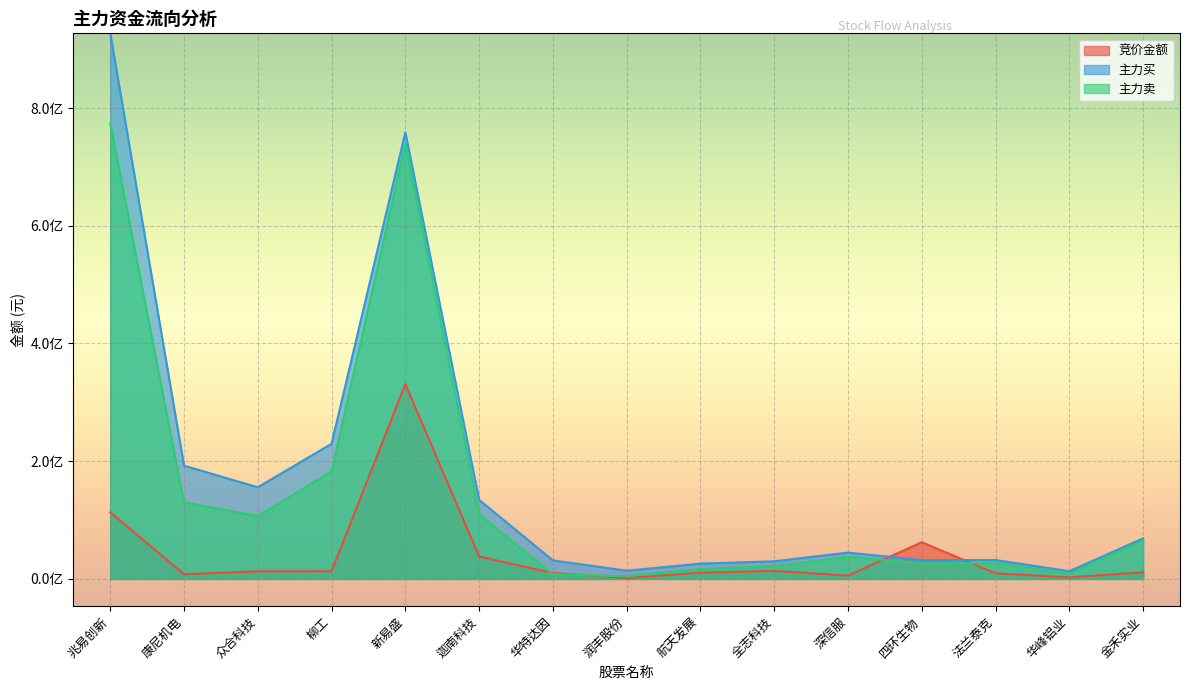

Is the value of 主力卖 at 康尼机电 greater than the value of 主力买 at 四环生物?

Yes